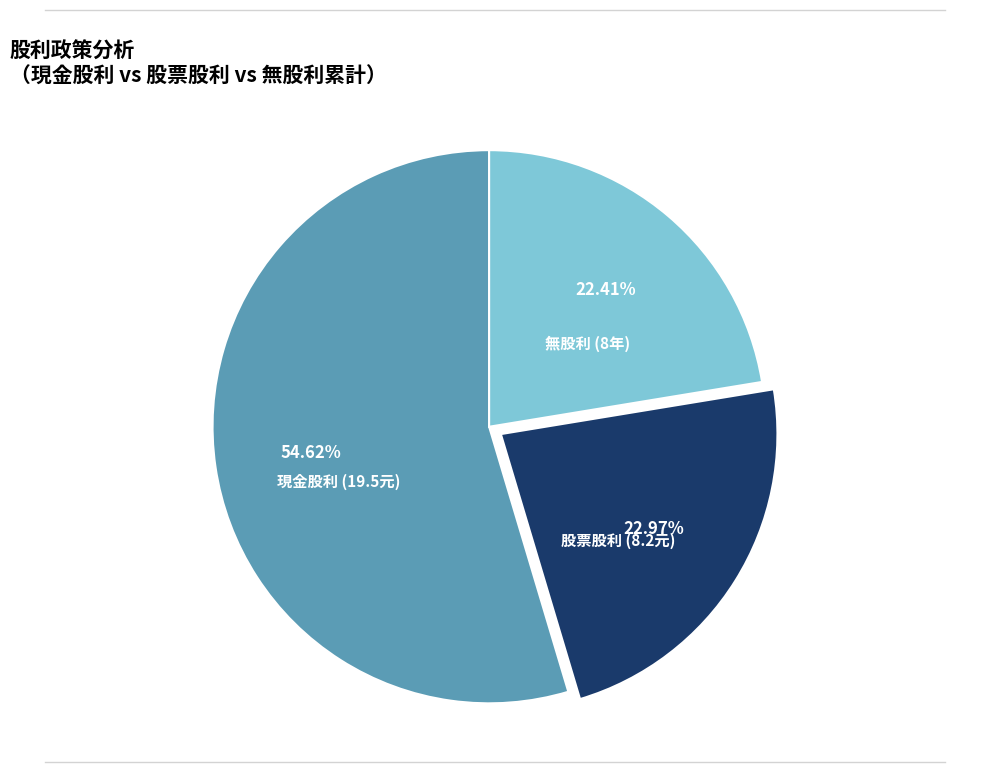

Count the number of slices in the pie.

3